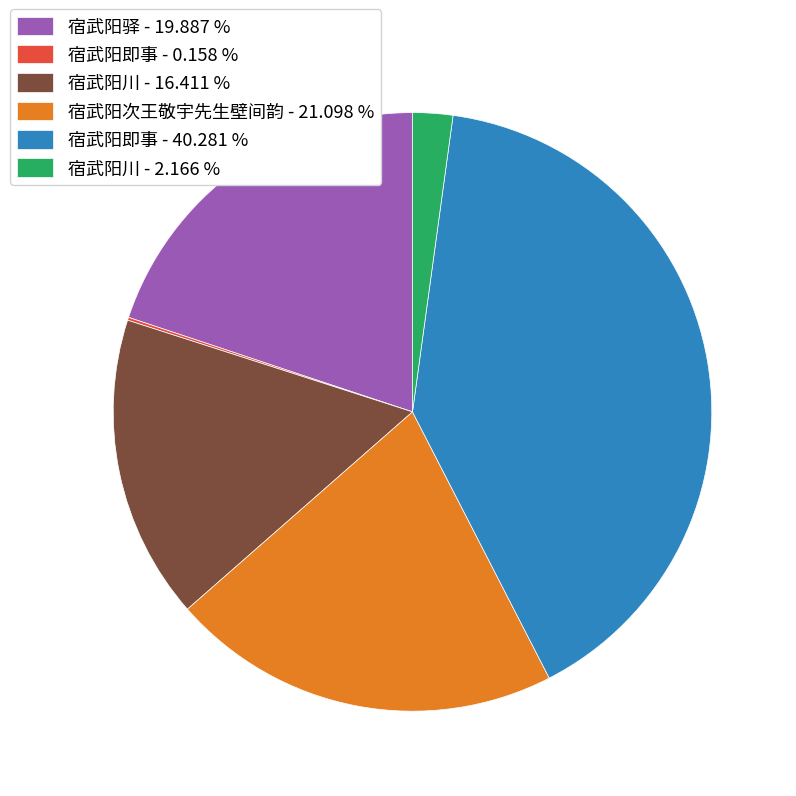

Do 宿武阳即事 - 40.281 % and 宿武阳川 - 16.411 % together represent more than half of the pie?

Yes